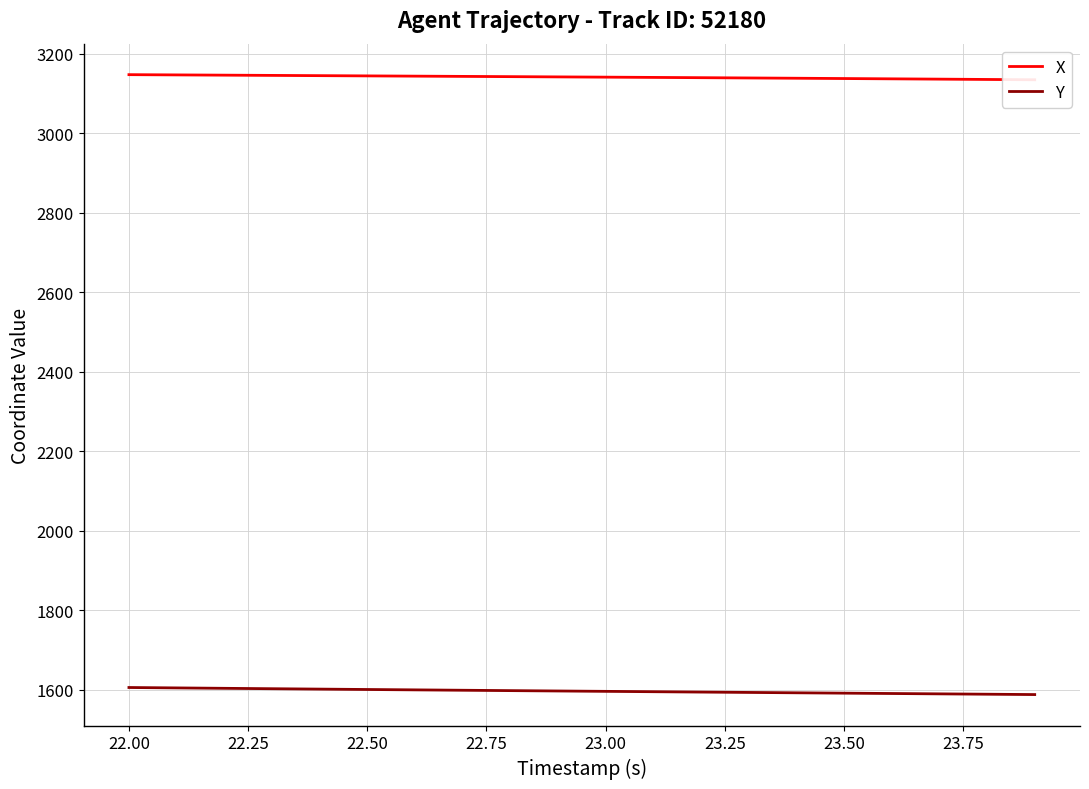

Reading left to right, list all the values displayed in this chart.

X: 3147.6	3147.0	3146.4	3145.8	3145.2	3144.5	3143.9	3143.3	3142.7	3142.0	3141.4	3140.7	3140.0	3139.3	3138.6	3137.9	3137.1	3136.4	3135.6	3134.8
Y: 1605.1	1604.0	1603.0	1602.0	1601.0	1600.1	1599.1	1598.2	1597.2	1596.3	1595.4	1594.5	1593.6	1592.7	1591.8	1590.8	1590.0	1589.1	1588.2	1587.3